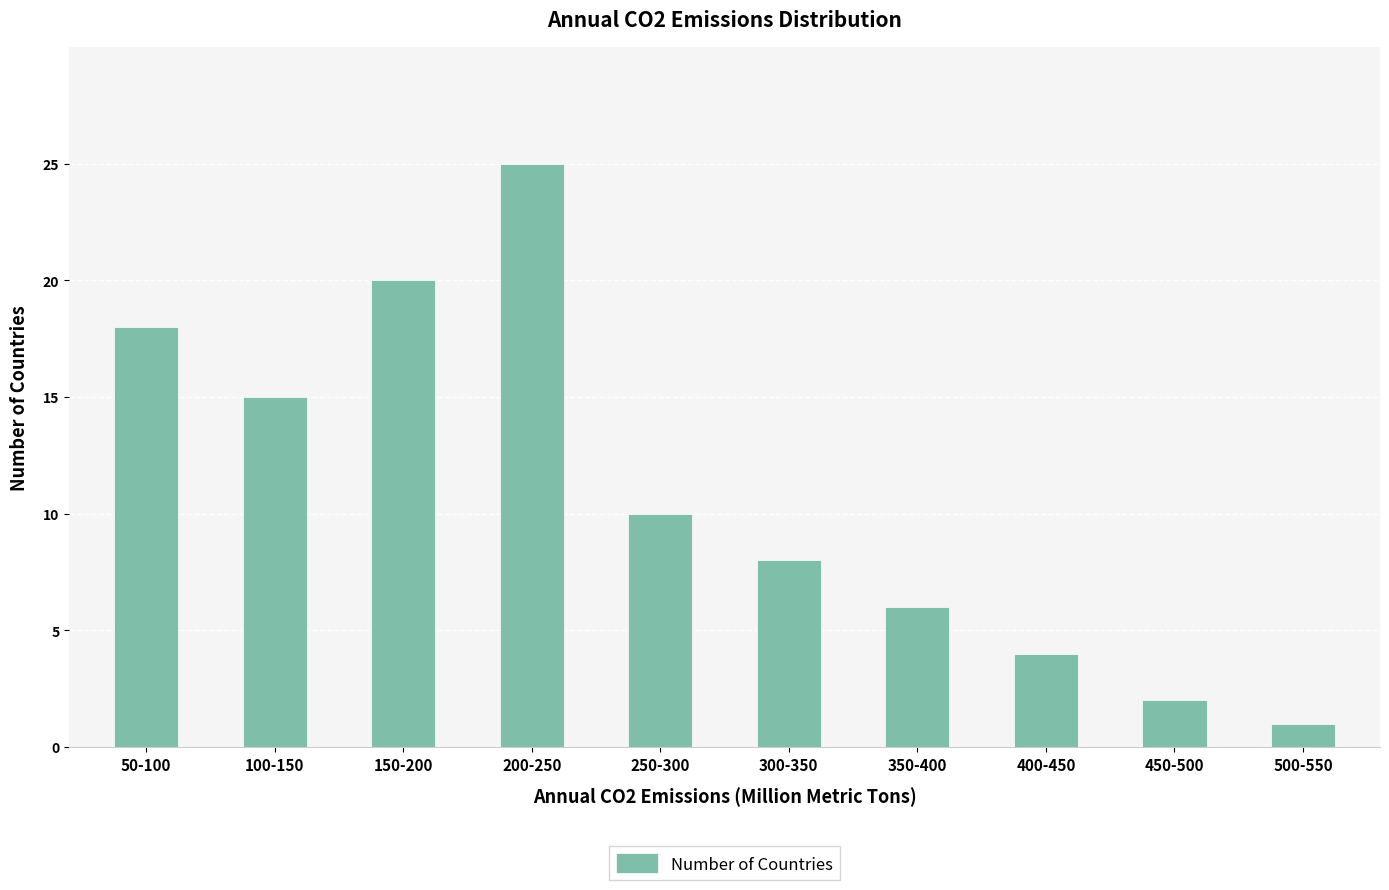

What is the greatest value displayed?

25